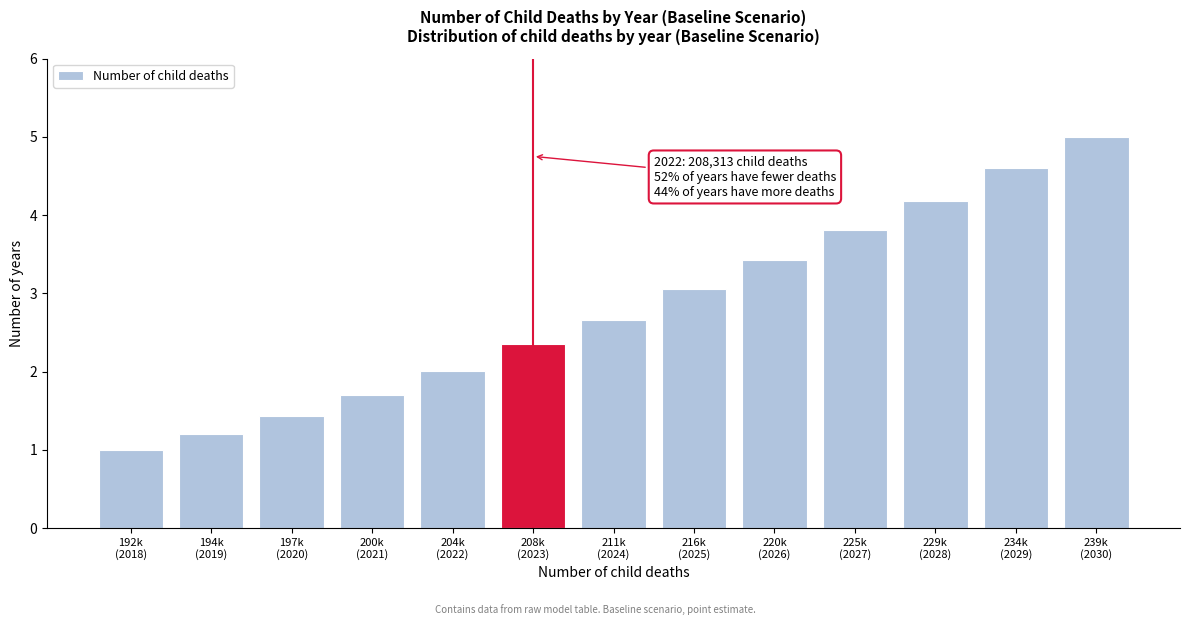

Reading right to left, list all the values displayed in this chart.

5.0	4.6	4.2	3.8	3.4	3.1	2.7	2.3	2.0	1.7	1.4	1.2	1.0